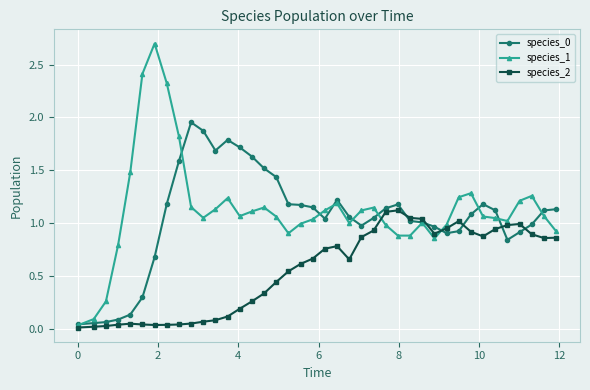

How many distinct data groups are displayed?

3